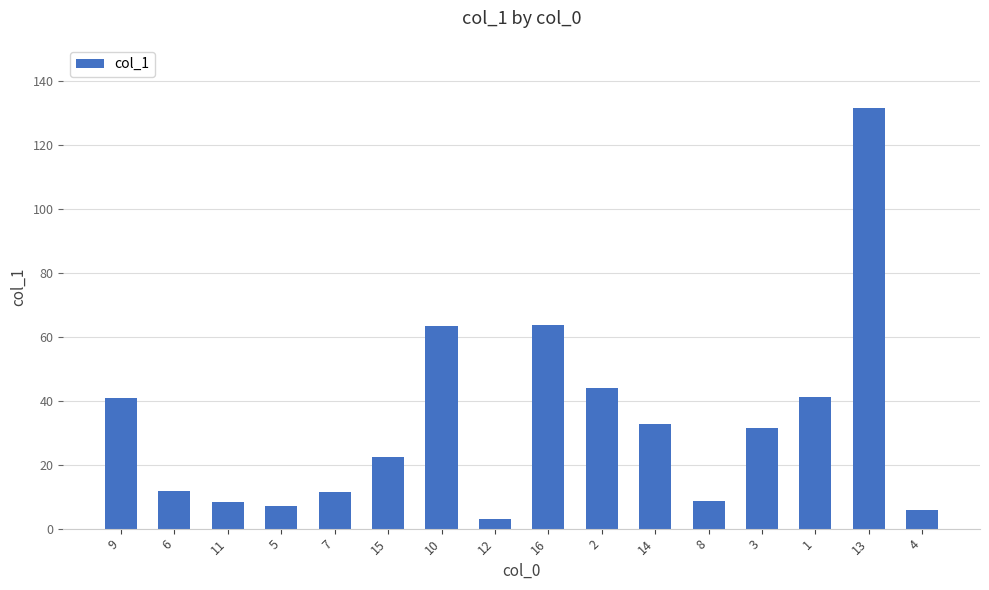

What position from the left is 5?

4